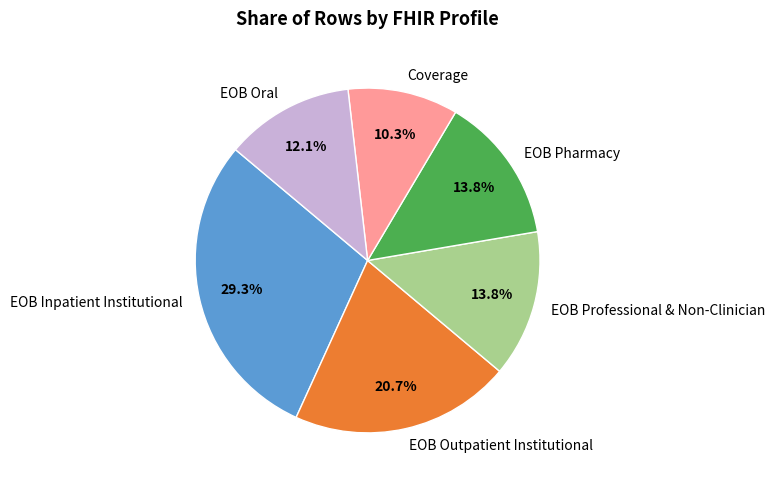

To the nearest percent, what portion does EOB Outpatient Institutional represent?

21%